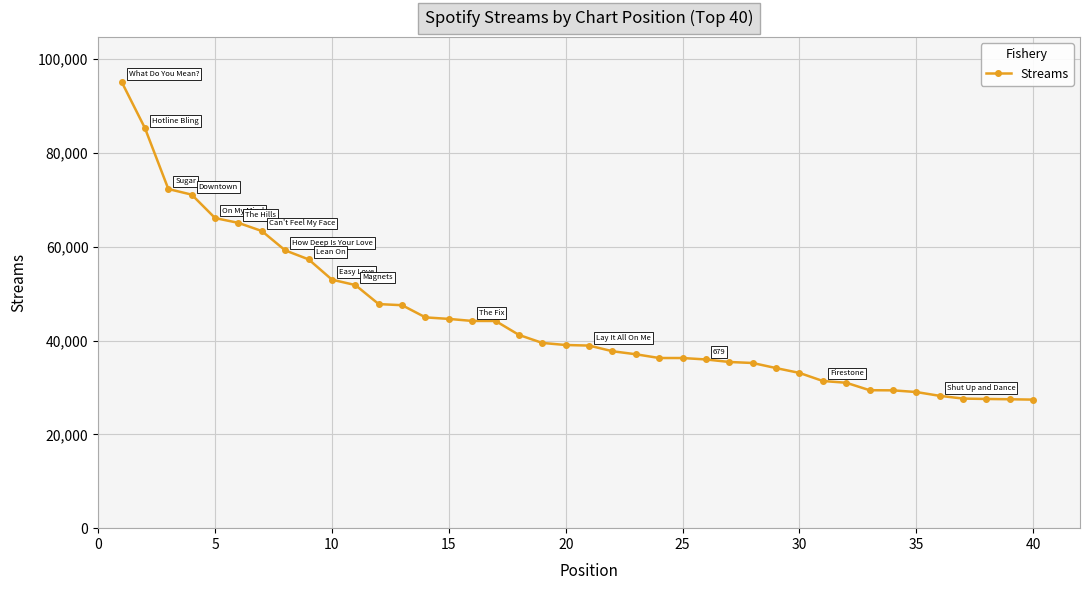

What is the sum of all values?

1781564